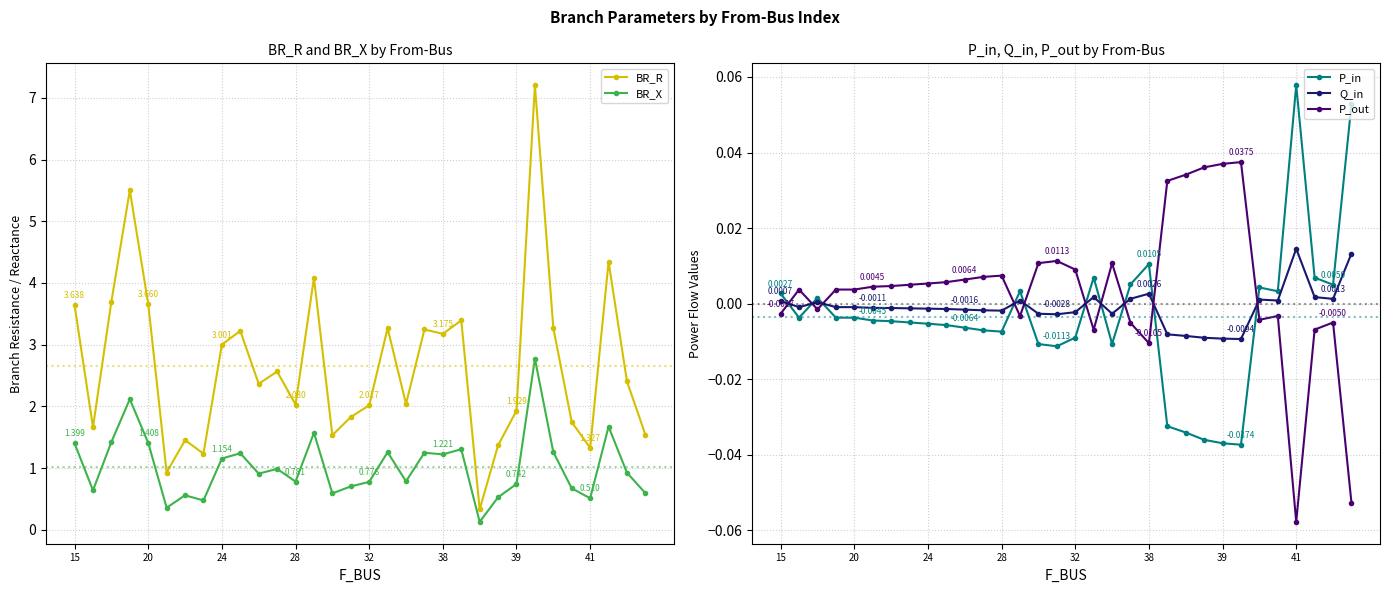

True or false: P_in has more than 1 points higher than both neighbors.

True